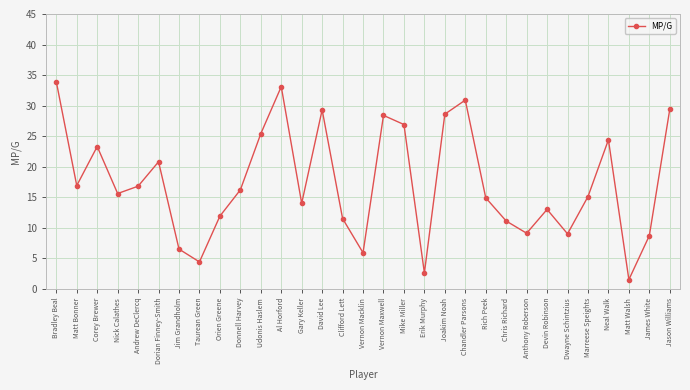

What is the label of the 29th point from the left?

Matt Walsh